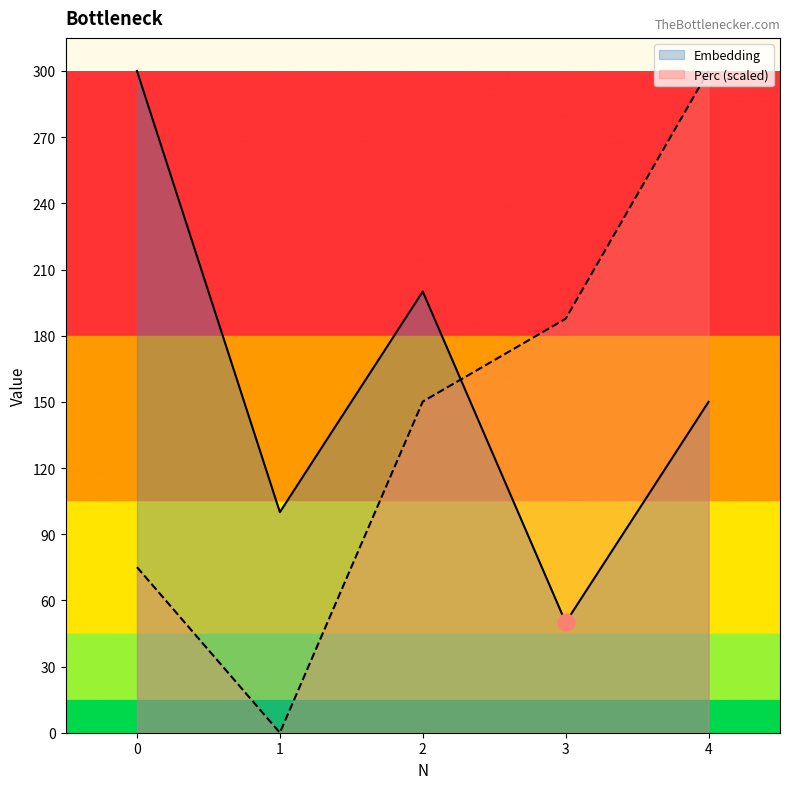

What is the maximum value for Embedding?

300.0